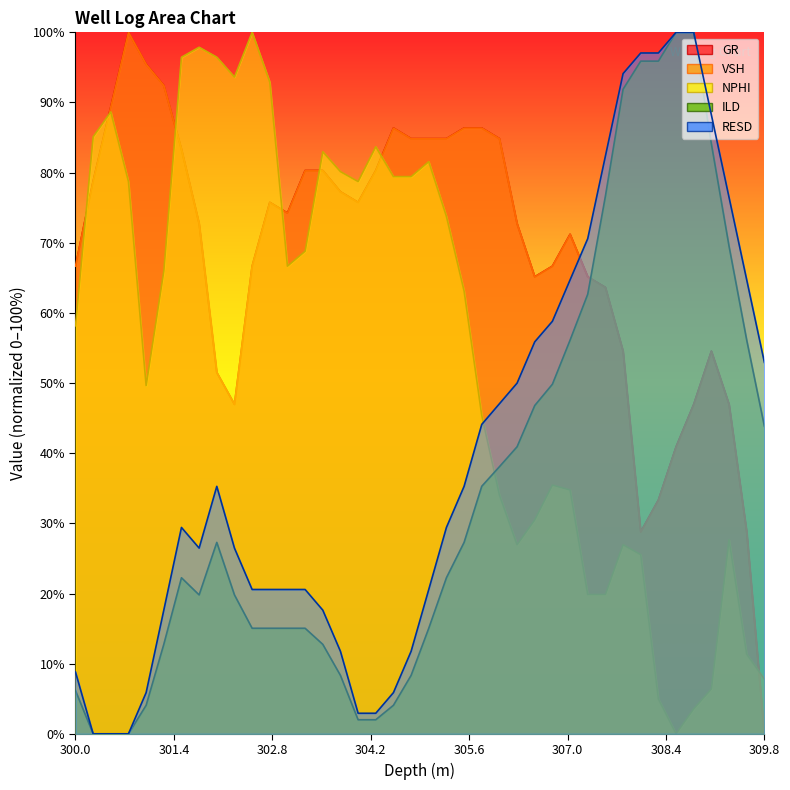

How many interior local valleys does the NPHI series have?

6